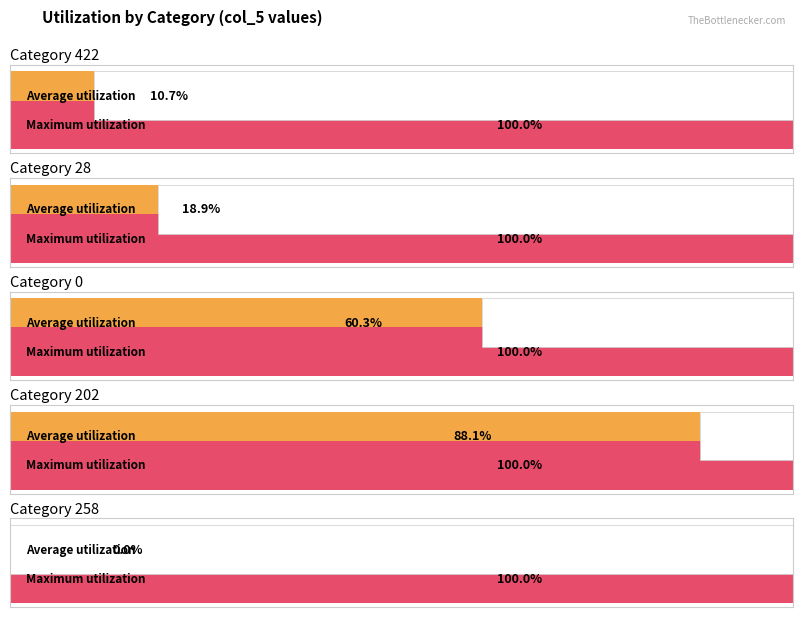

Which series has the widest spread of values?

col_1